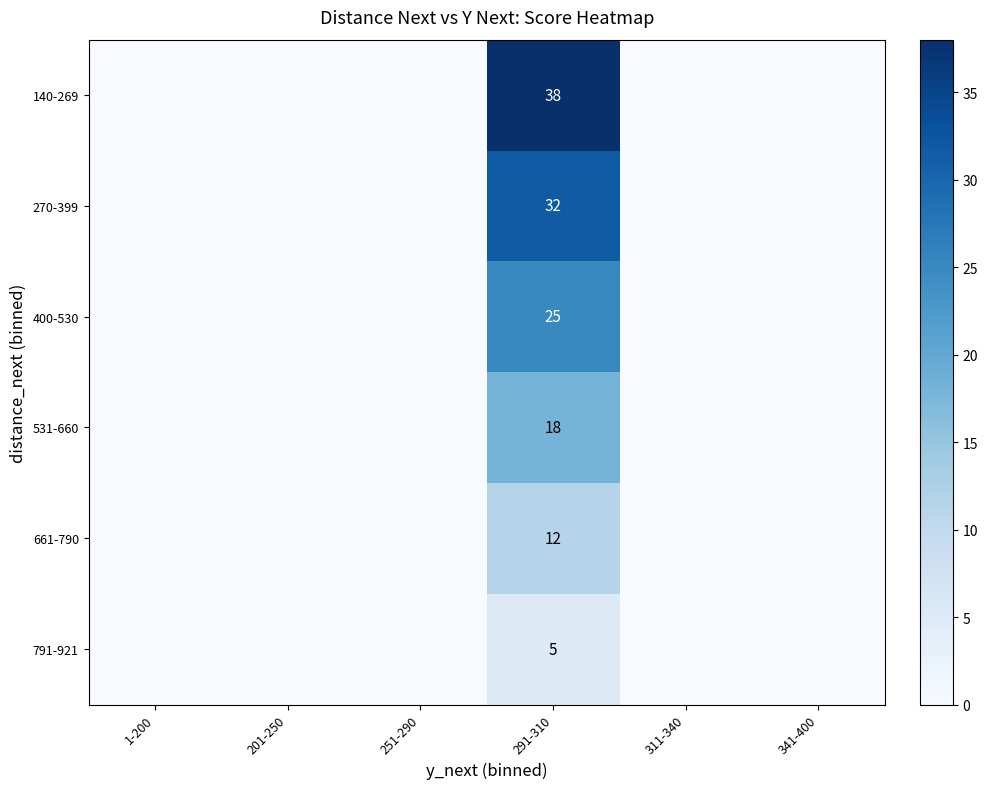

The value of 400-530 at 291-310 is 7. True or false?

False